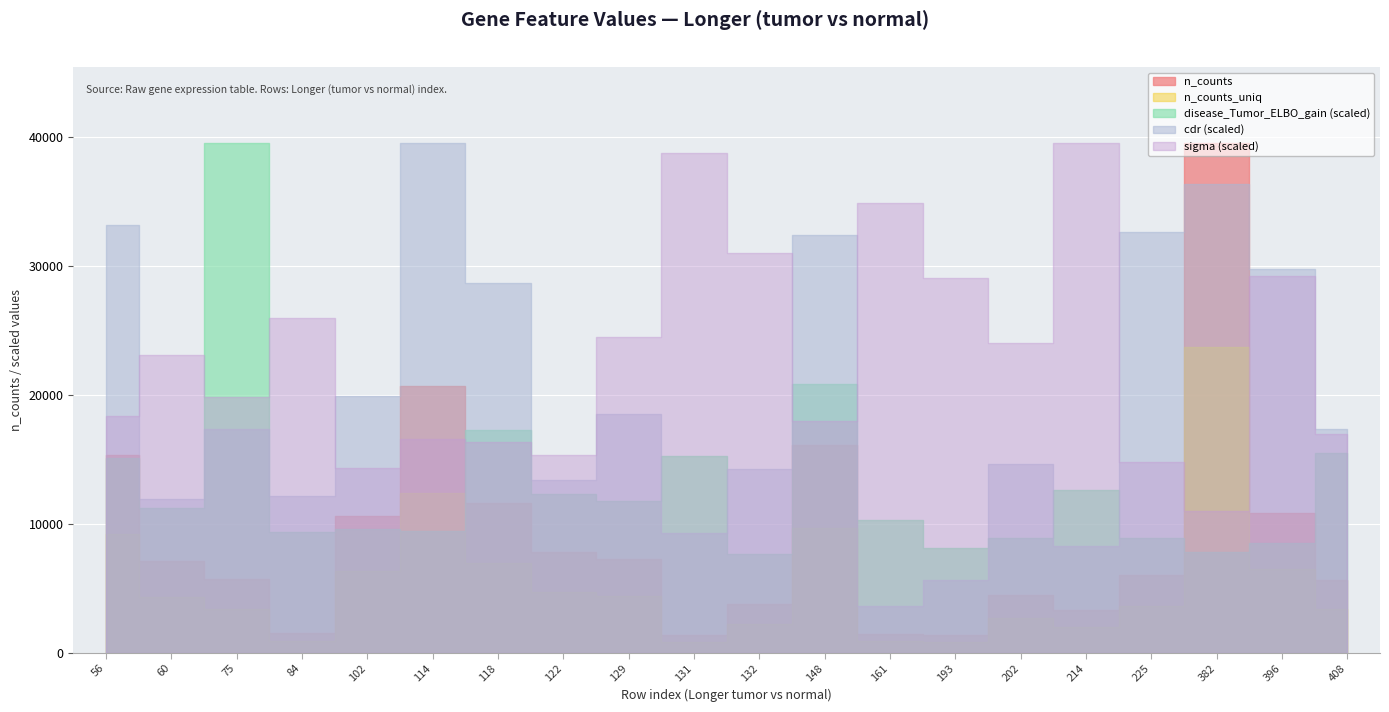

In n_counts, how many points are higher than both neighbors (excluding endpoints)?

4